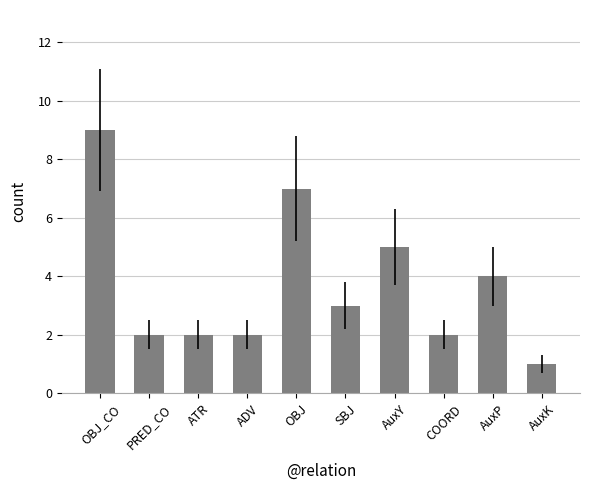

How many values are between 2 and 5?

7